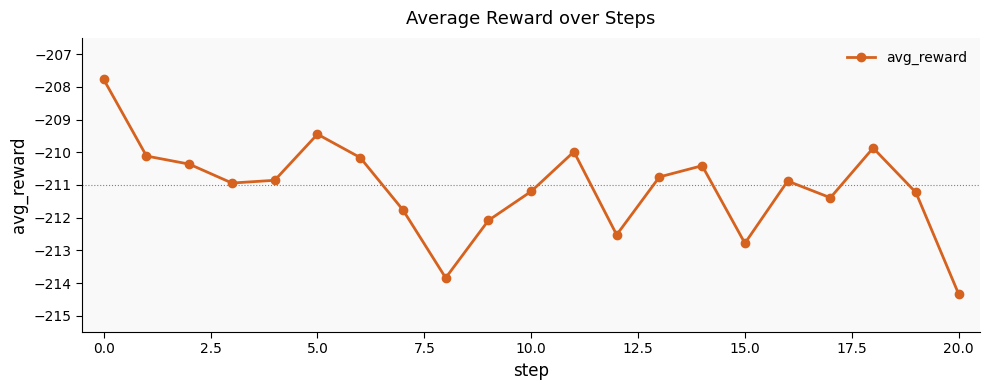

What is the greatest value displayed?

-207.8